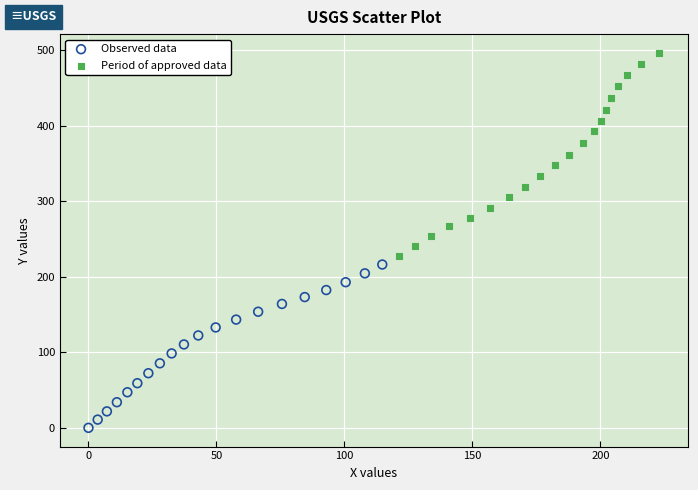

Which series has the widest spread of Y values?

Period of approved data